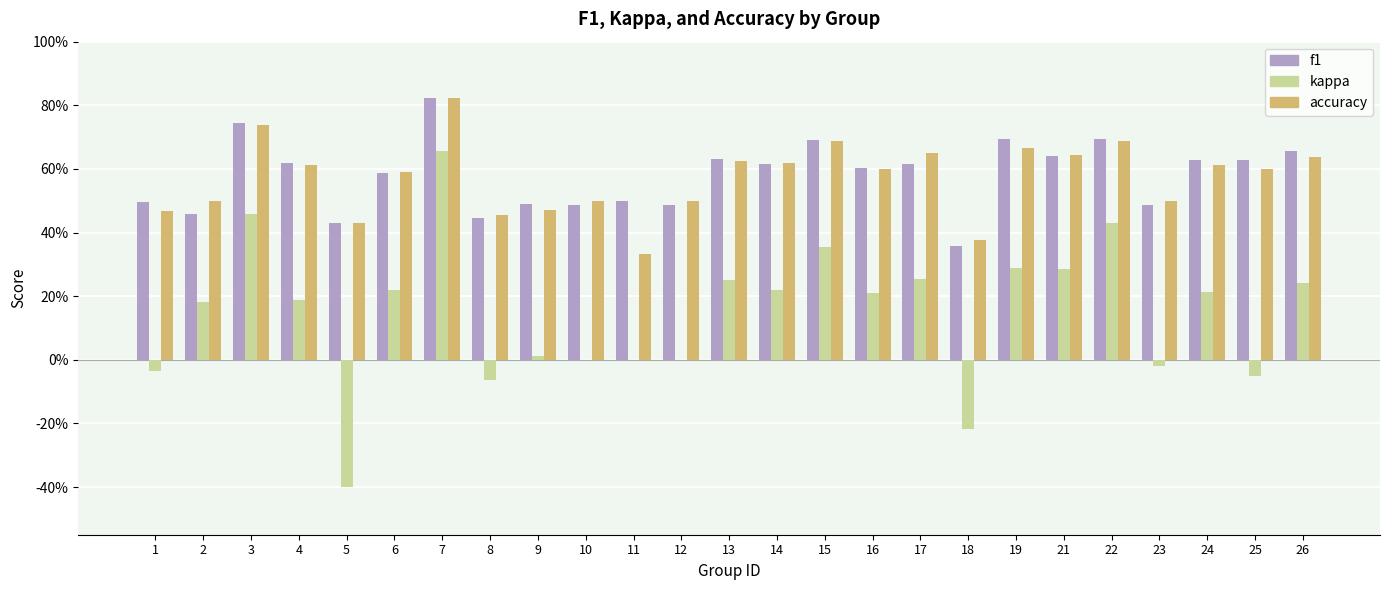

What is the maximum value shown in the chart?

0.8